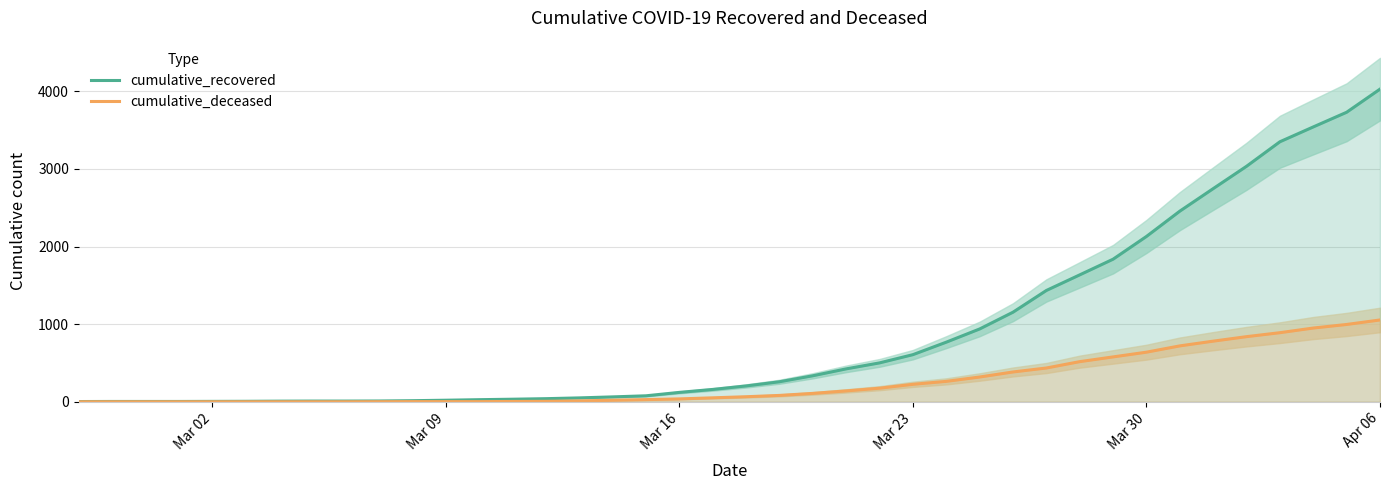

What is the greatest value displayed?

4028